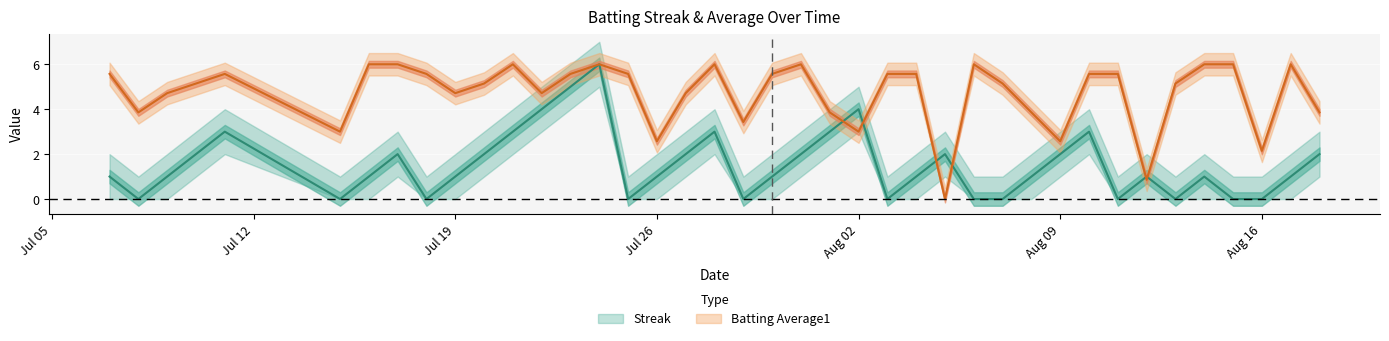

What is the label of the 22nd point from the left?

2010-07-31